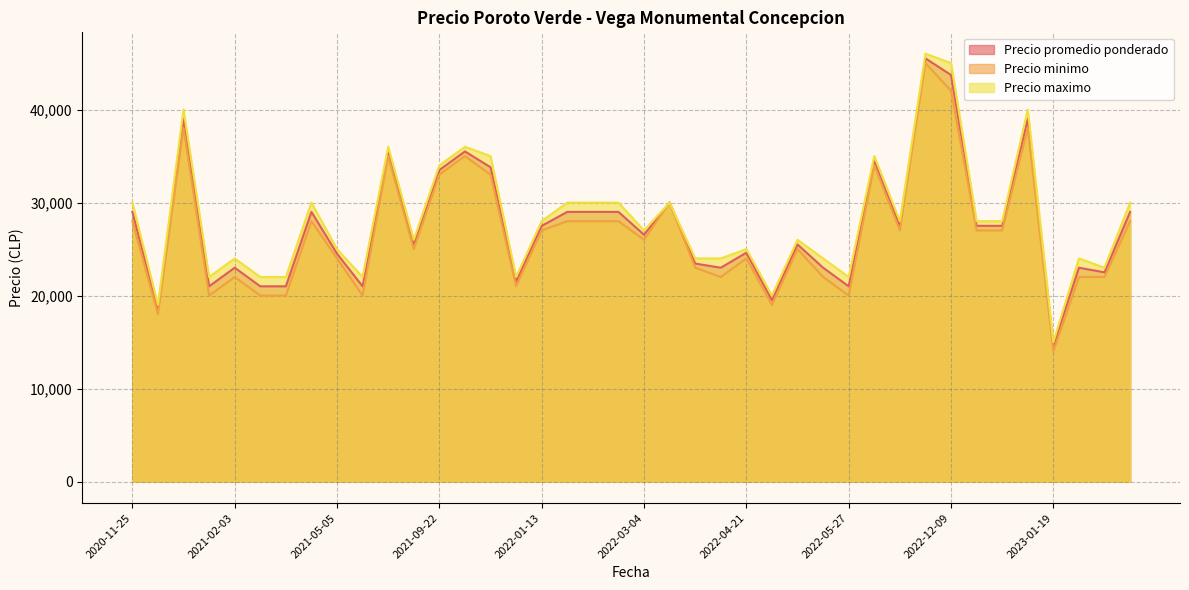

What is the total value across all series at 2022-04-27?

58500